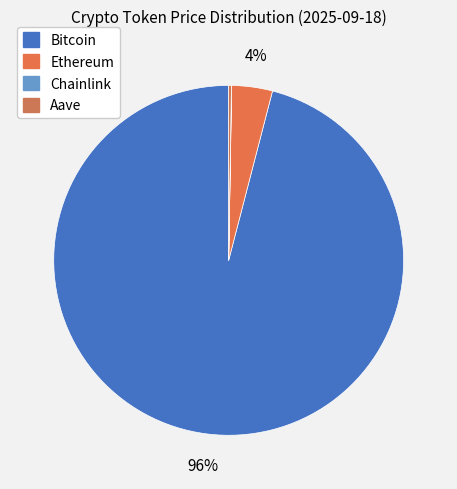

What is the majority slice?

Bitcoin